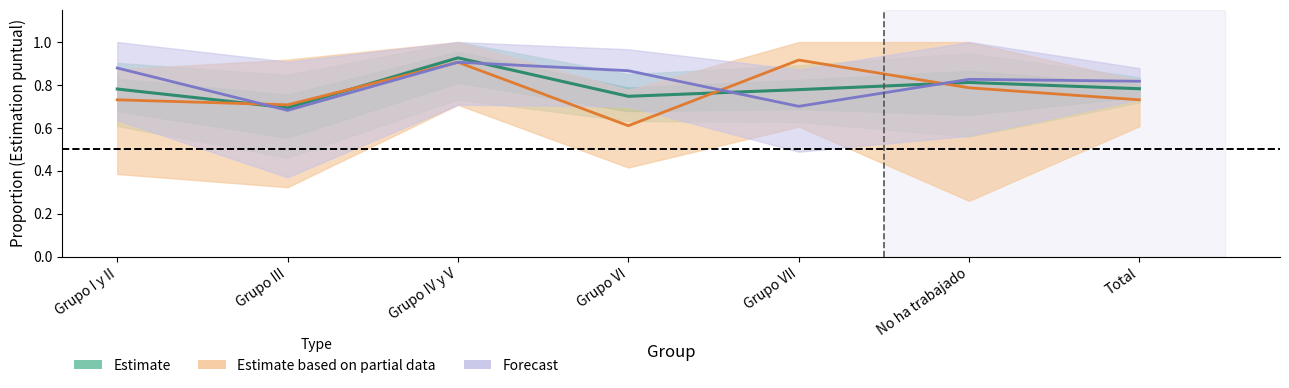

What are all the series names shown in the legend?

Estimate, Estimate based on partial data, Forecast